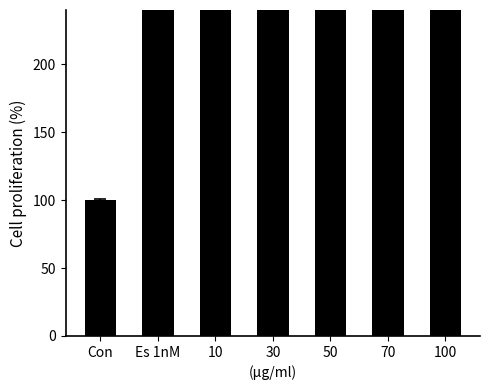

What is the average value?

391